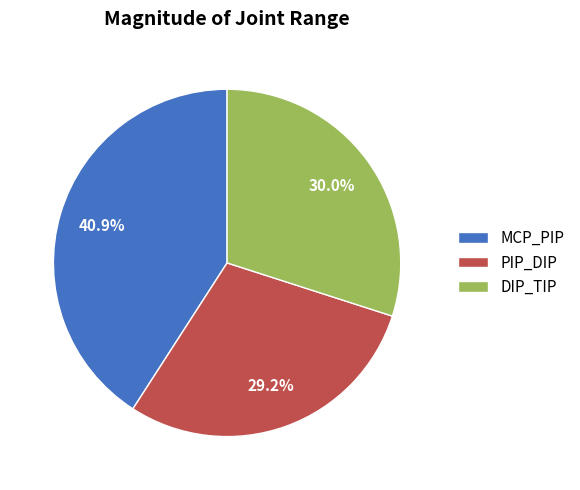

Does any single category account for the majority?

No